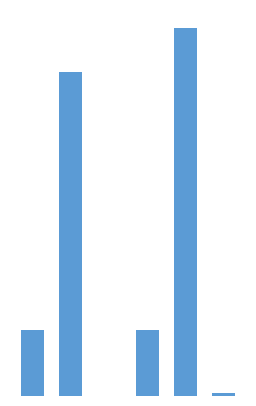

Are the bars grouped side by side (vs. stacked)?

No